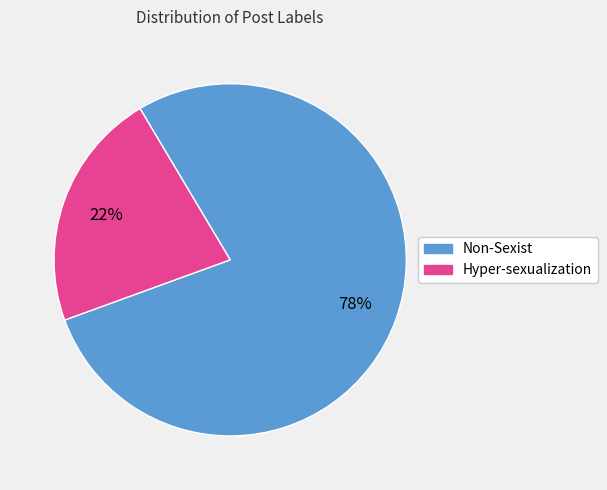

How many slices are in this pie chart?

2